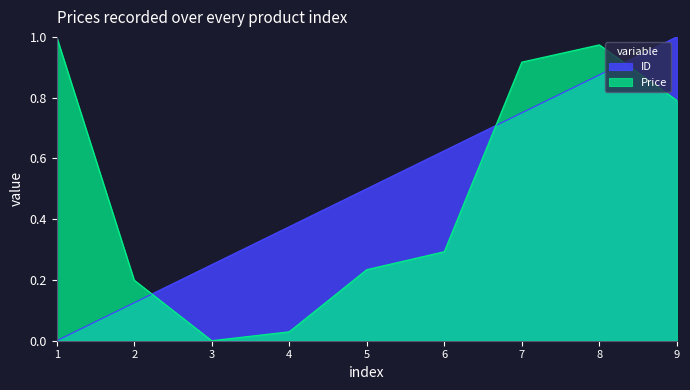

At which category is the sum across all series the highest?

8